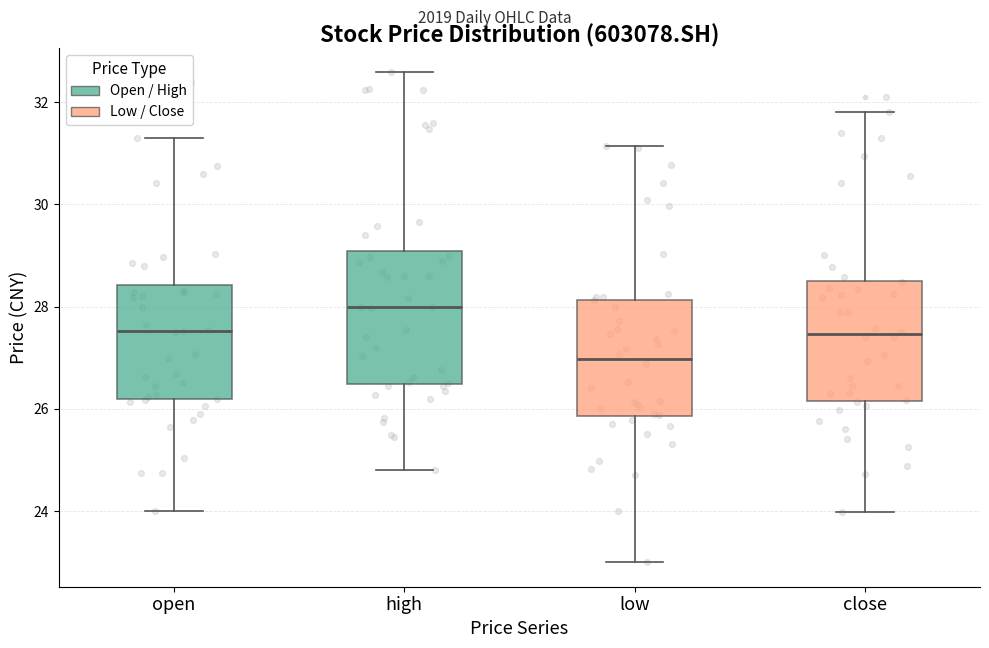

Which box is the tallest, from its lower edge to its upper edge?

high